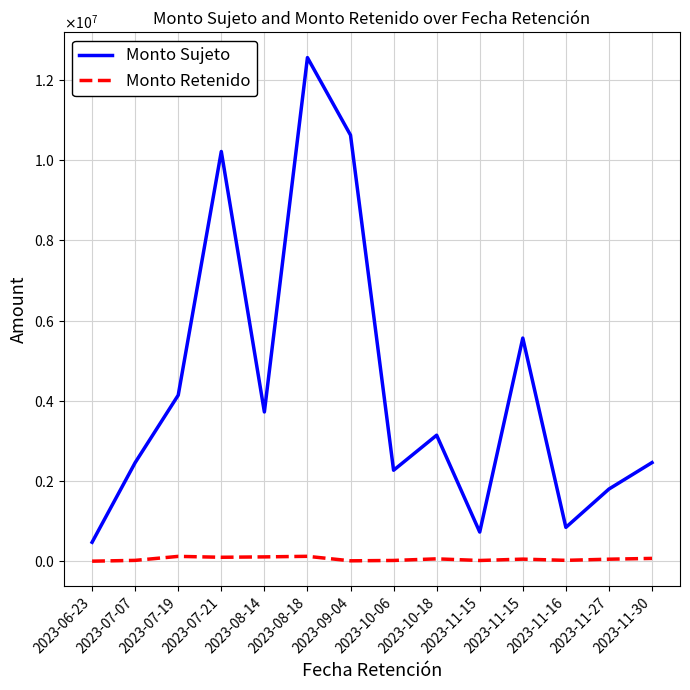

True or false: Monto Retenido and Monto Sujeto intersect in this chart.

False